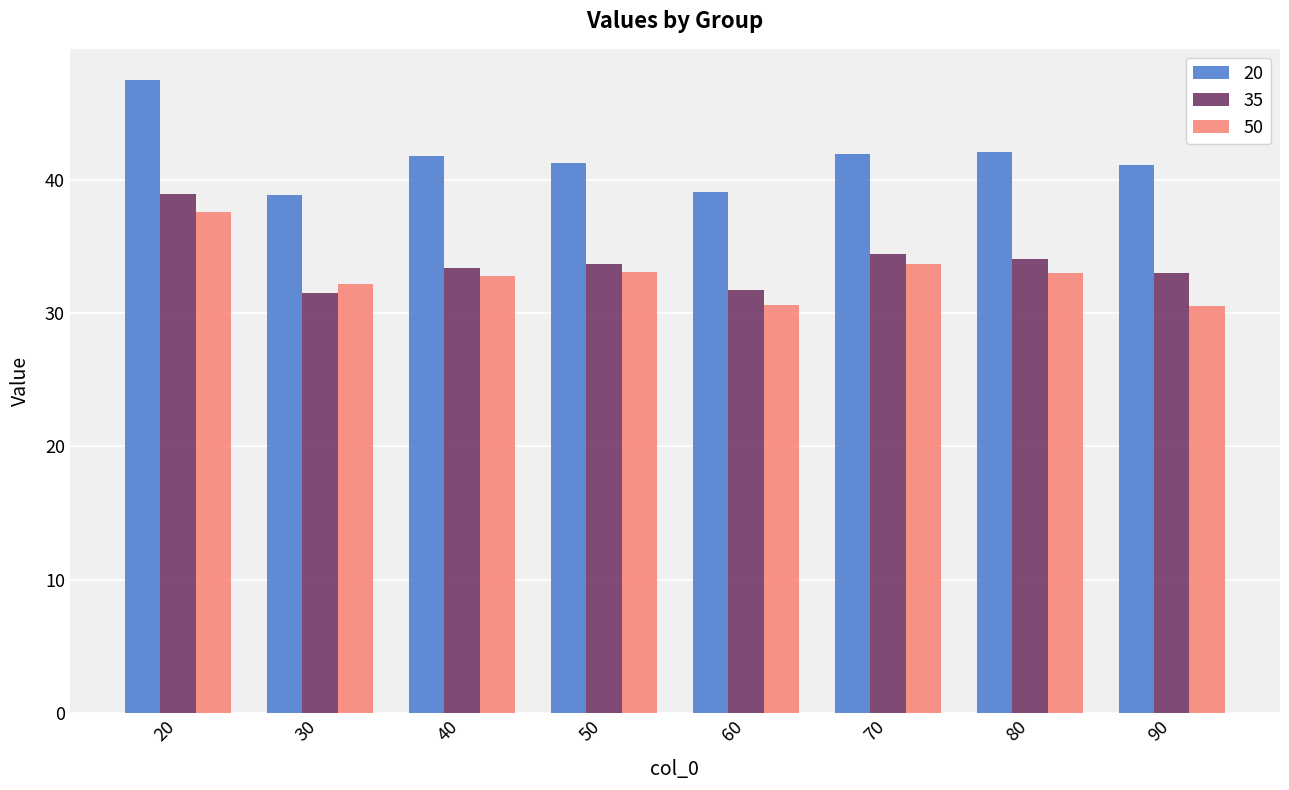

What value does the 35 series have at 30?

31.5